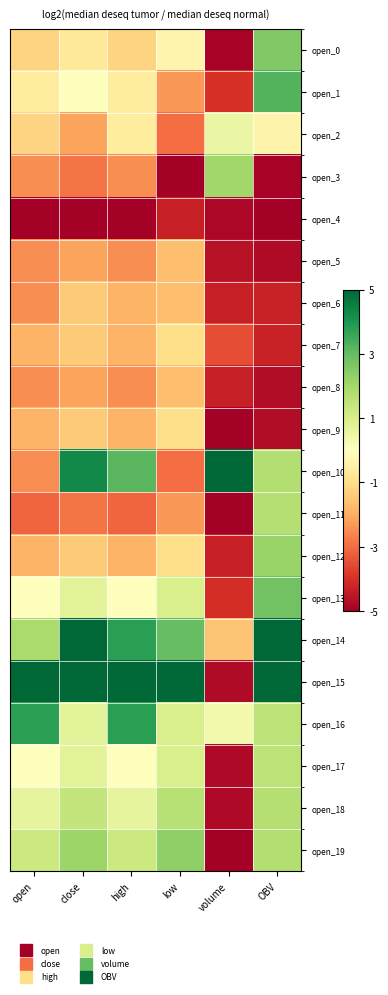

Which label corresponds to the largest value in the chart?

volume